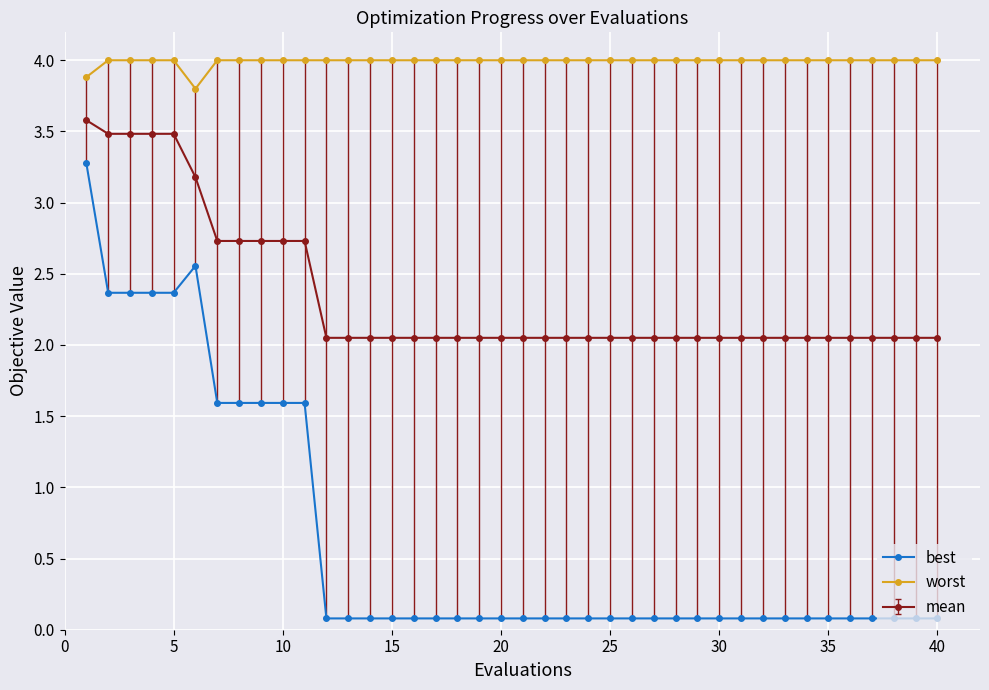

Does the chart display data point markers on the line(s)?

Yes